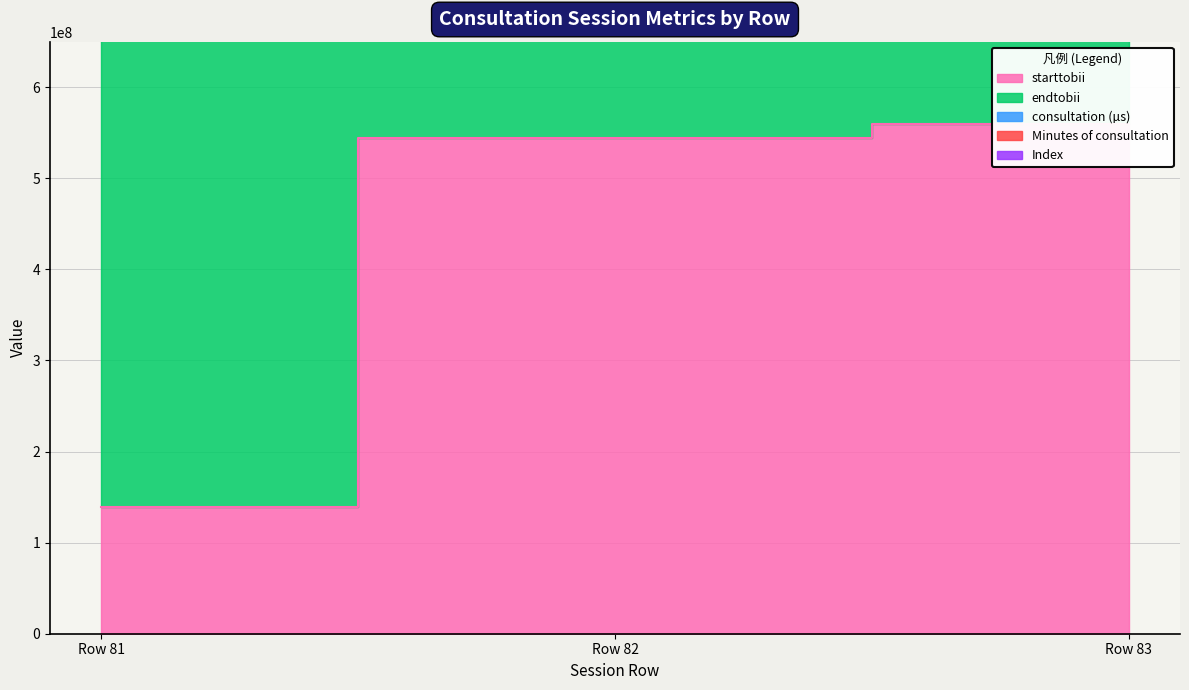

What is the spread (max minus min) of values at Row 82?

548667786.0